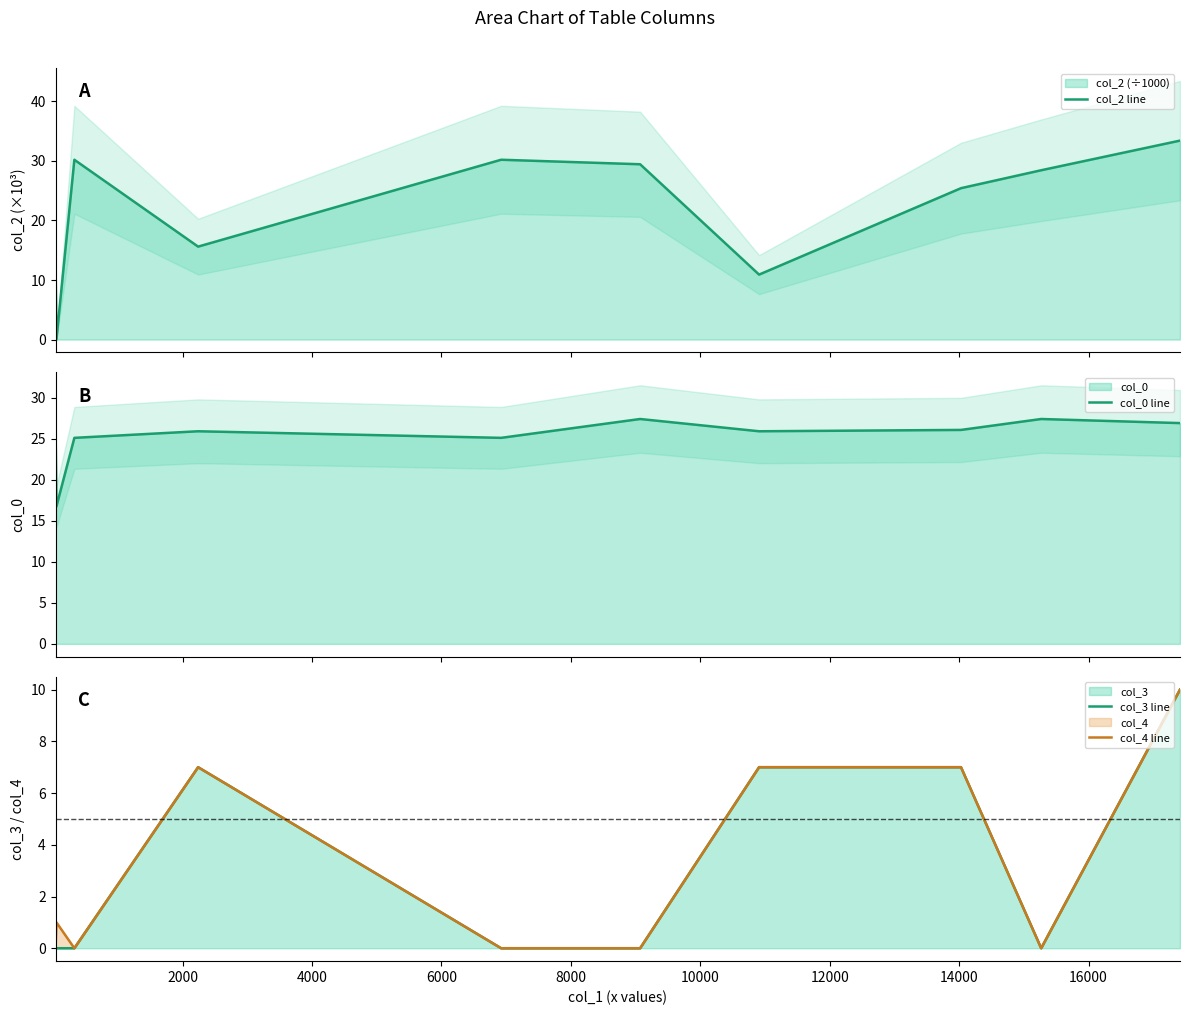

How many data points does each series have?

10